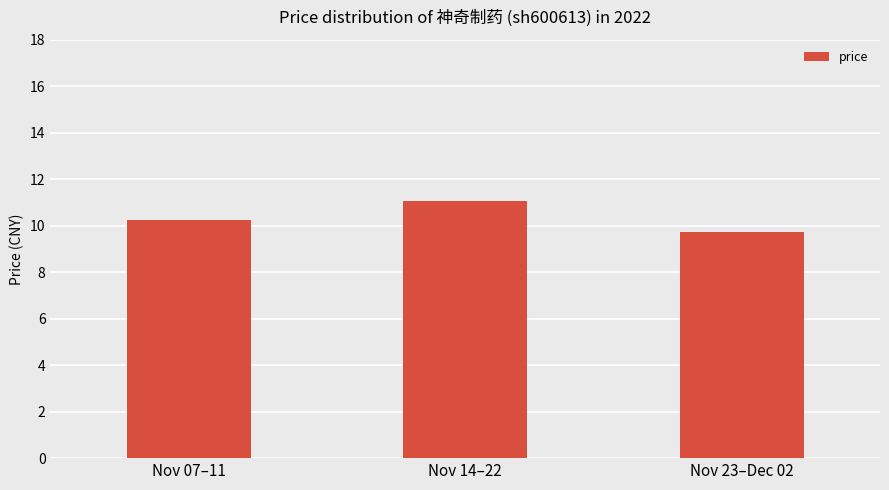

Which label corresponds to the largest value in the chart?

Nov 14–22